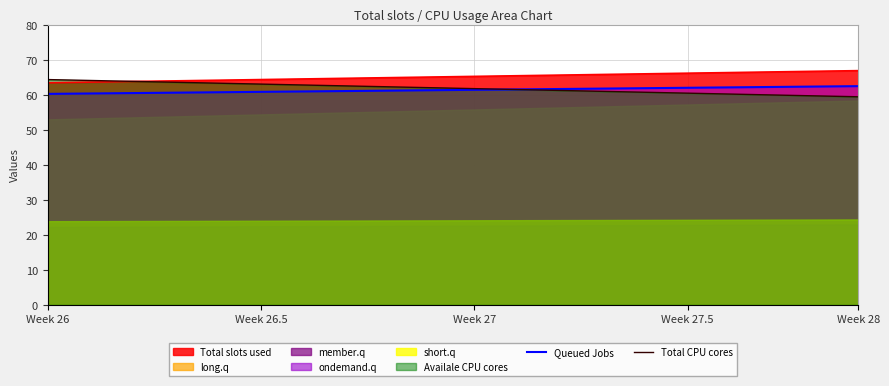

What is the value of the Queued Jobs point at the 19th from the left?

62.4